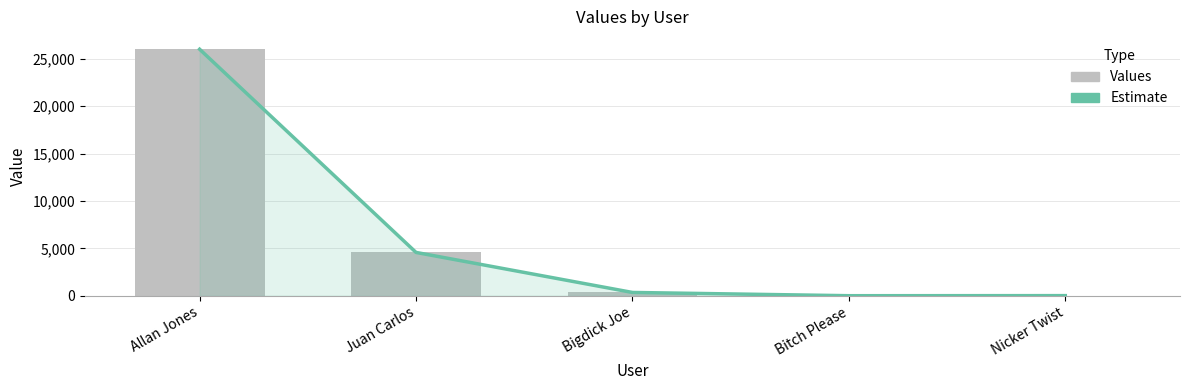

What are all the series names shown in the legend?

Estimate, Values